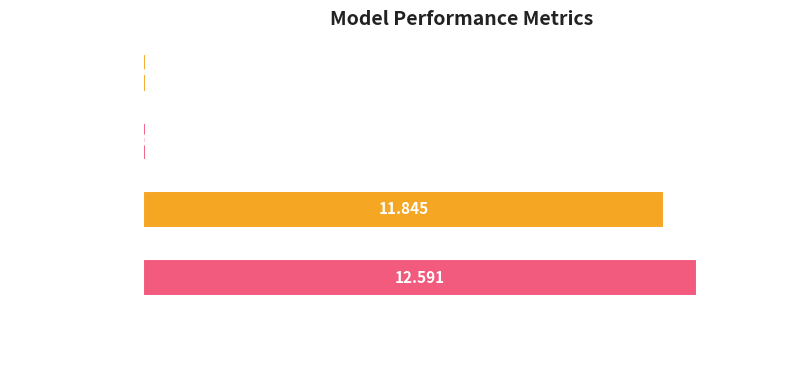

Which has a higher value, MSE or Training Time?

Training Time